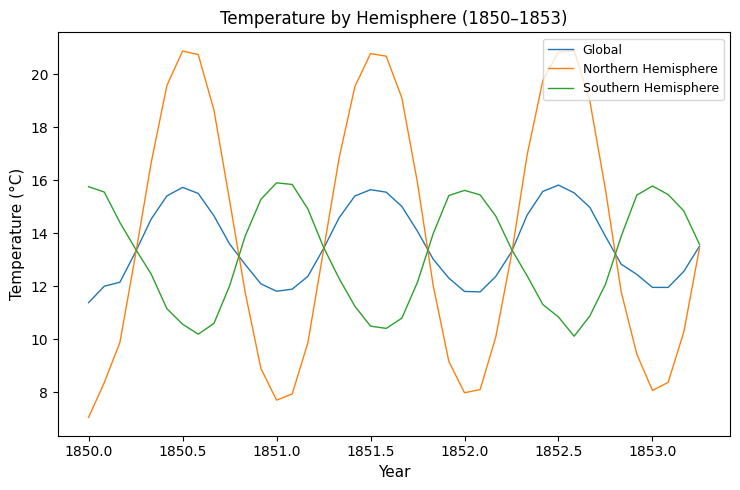

Which series has the largest range (max minus min)?

Northern Hemisphere